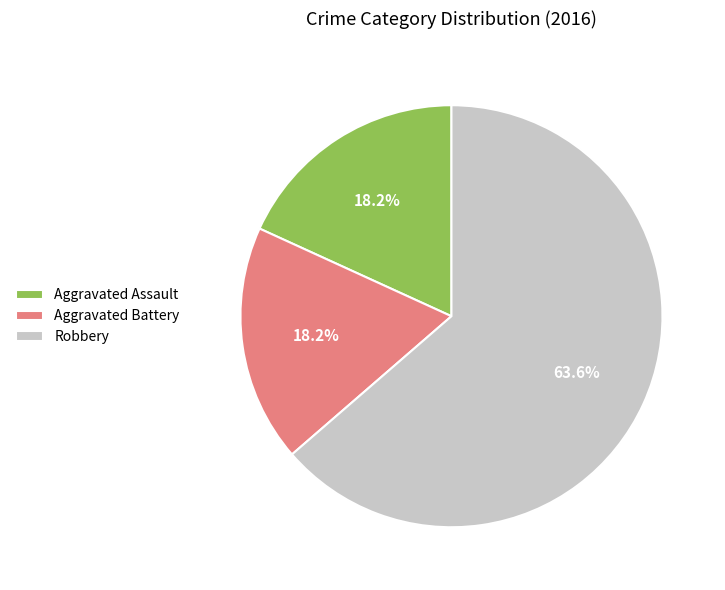

Combined, what portion of the pie is Aggravated Assault and Robbery?

81.8%